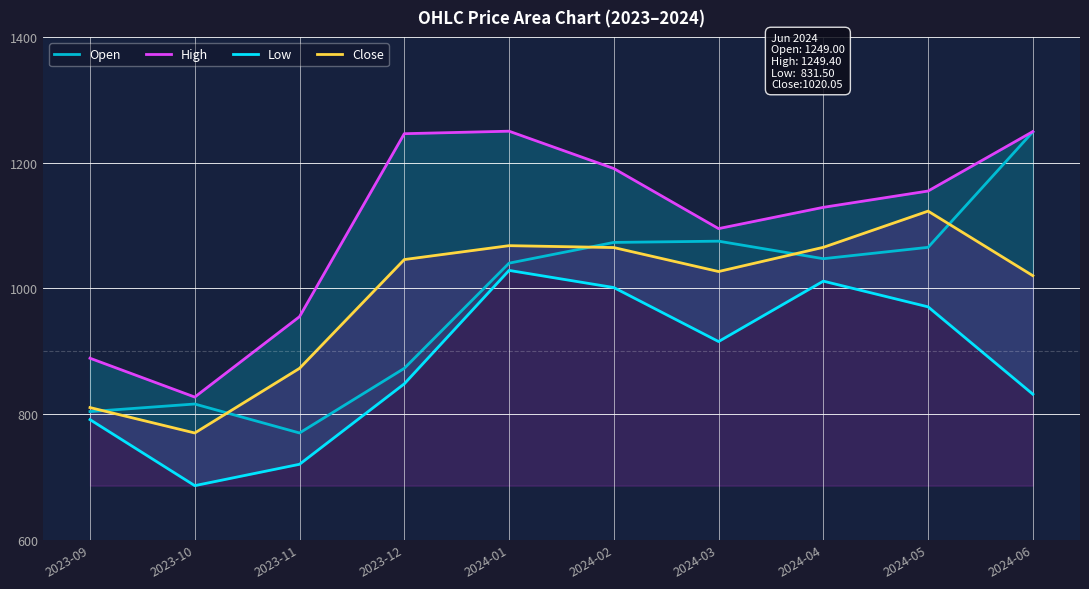

Reading left to right, what are all the values shown in this chart?

Open: 803.9	815.9	769.8	872.6	1040.0	1073.0	1075.0	1047.1	1065.2	1249.0
High: 888.8	827.0	954.9	1246.0	1250.0	1190.6	1095.0	1128.8	1154.8	1249.4
Low: 791.0	686.0	720.0	848.0	1028.5	1001.2	915.3	1011.4	970.5	831.5
Close: 810.2	769.8	872.6	1045.8	1067.8	1064.8	1026.7	1065.2	1122.8	1020.0